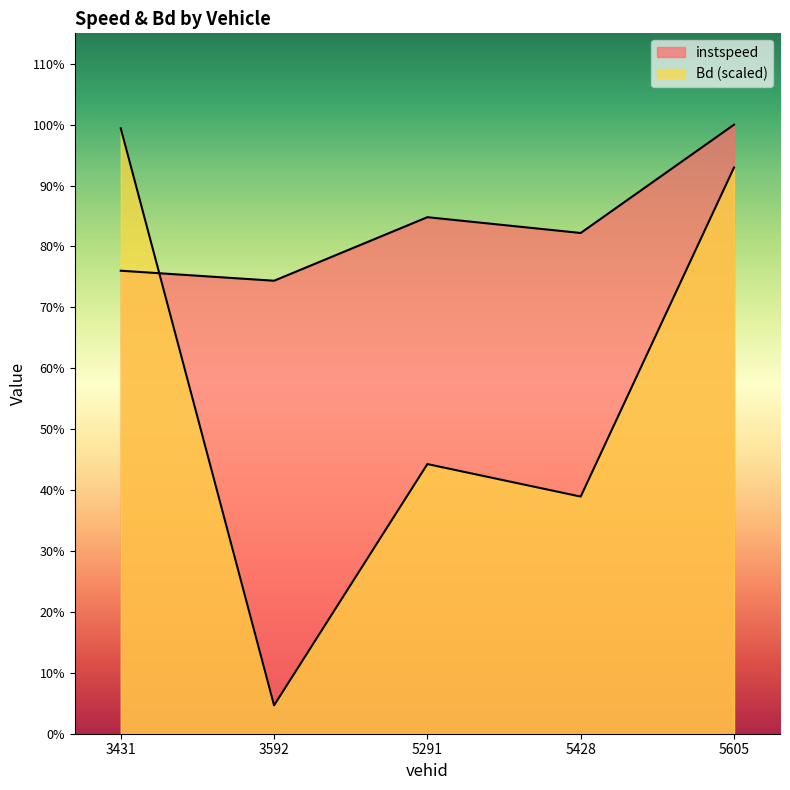

What is the lowest value of the instspeed series?

10.8